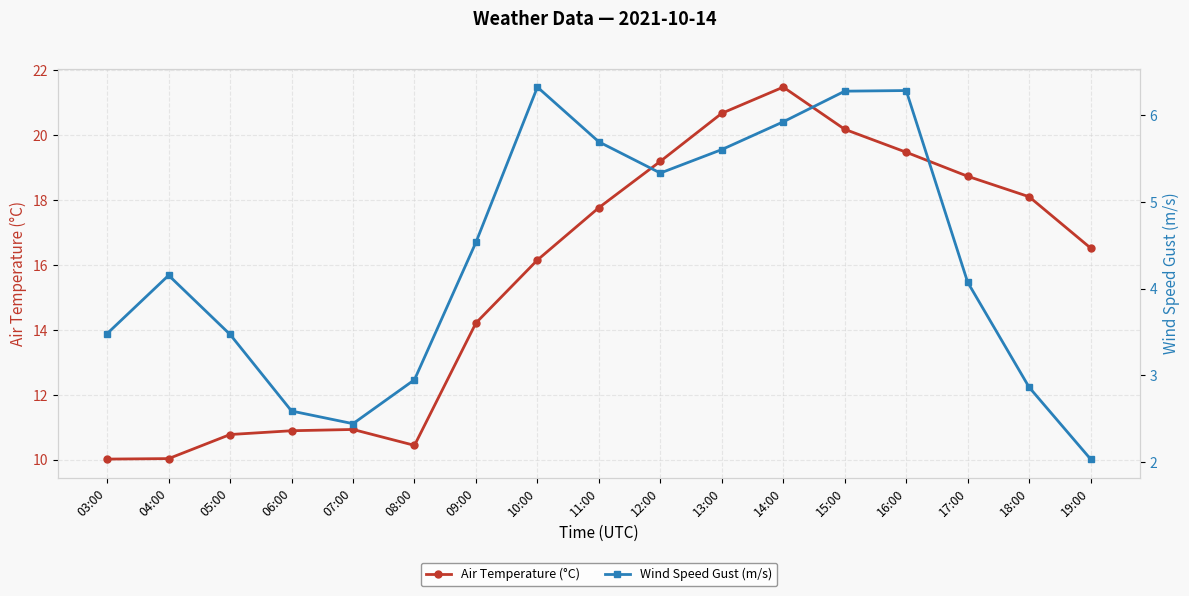

True or false: Wind Speed Gust (m/s) and Air Temperature (°C) intersect in this chart.

False